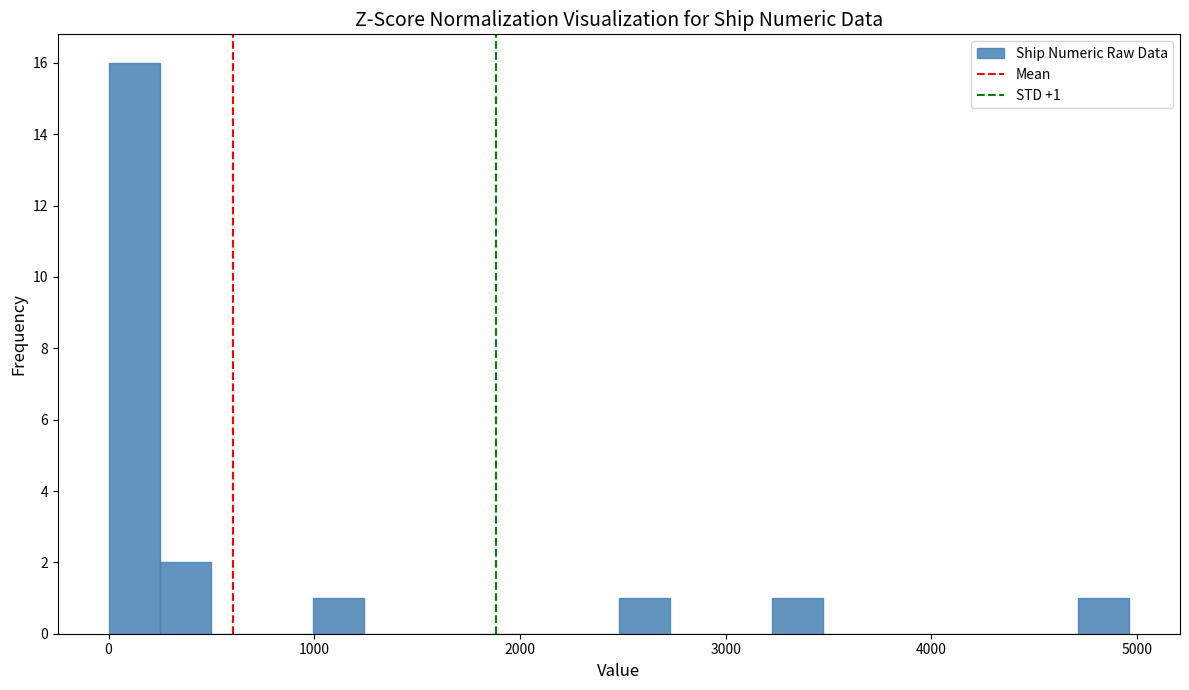

Around what value on the x-axis is the tallest bar? Give the approximate position of its centre, as read against the axis.

100